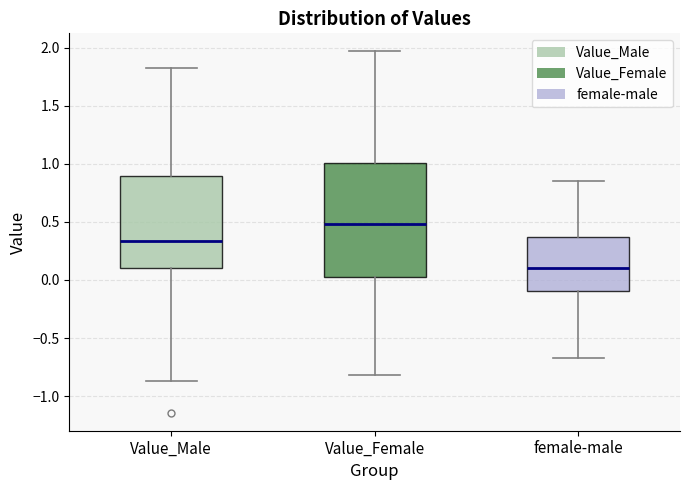

Reading left to right, read every box against the y-axis: the position of its median line, the range the box covers, and the ends of its whiskers. The values are not printed on the chart, so give them approximately, as read against the axis.

Value_Male: median 0.35, box 0.10 to 0.90, whiskers -0.85 to 1.85
Value_Female: median 0.50, box 0.05 to 1.00, whiskers -0.80 to 1.95
female-male: median 0.10, box -0.10 to 0.35, whiskers -0.65 to 0.85